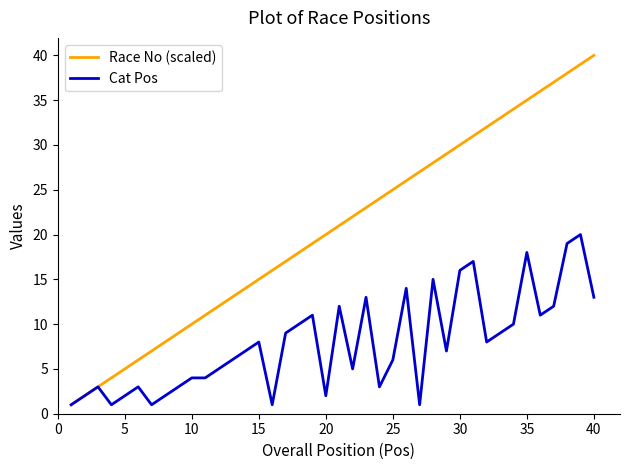

Which series has the largest total across all categories?

Race No (scaled)